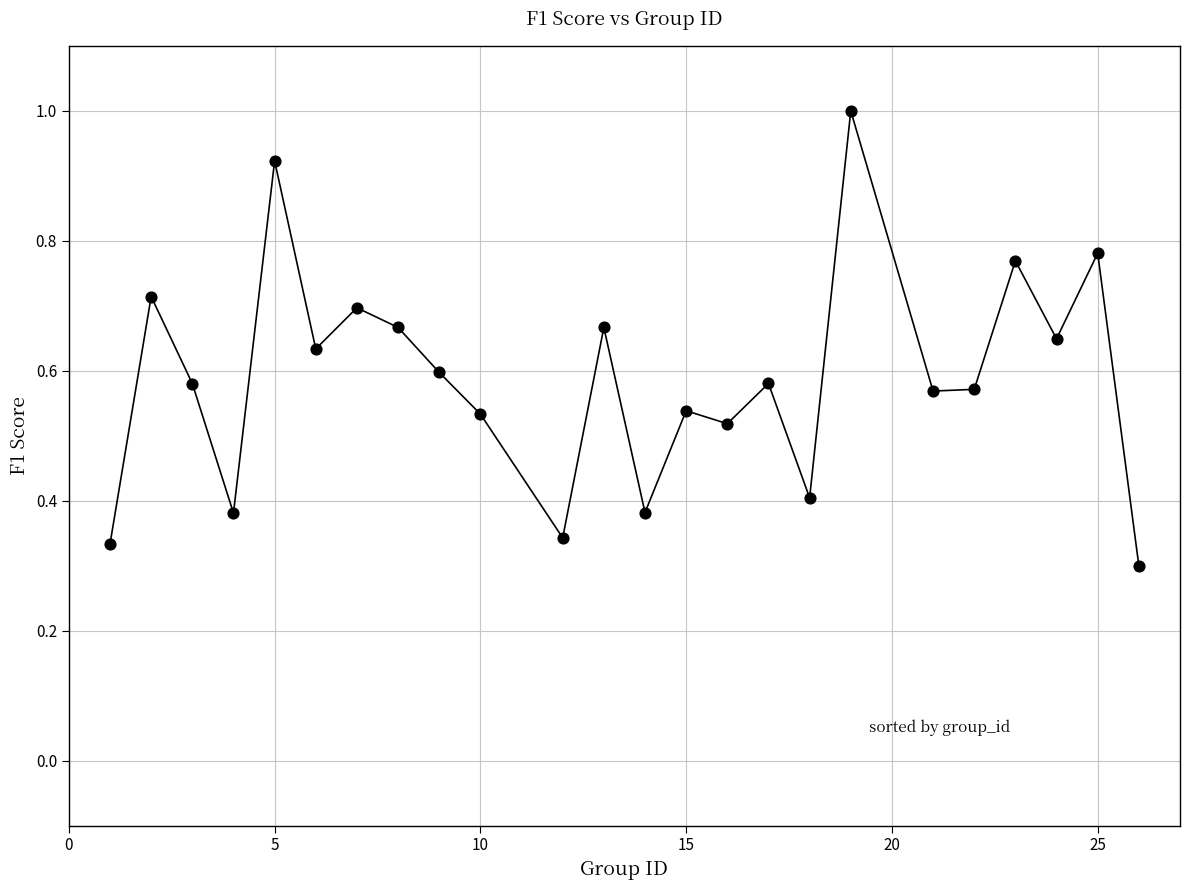

What is the range of X values (max minus min)?

25.0